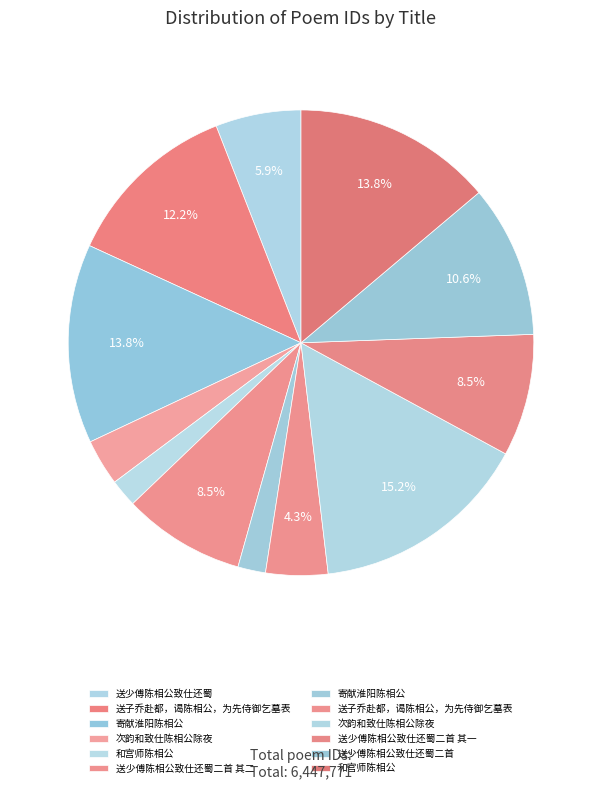

How many segments does this pie chart have?

12